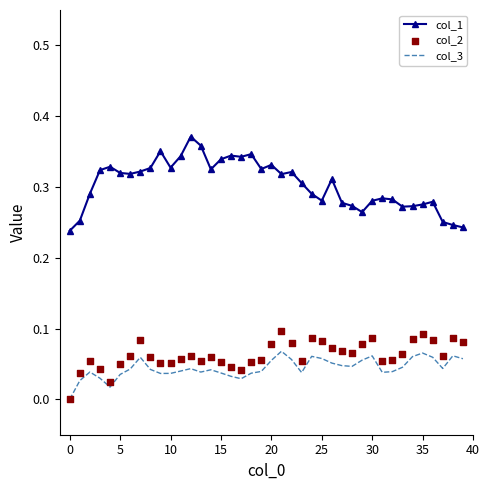

What are all the series names shown in the legend?

col_1, col_3, col_2